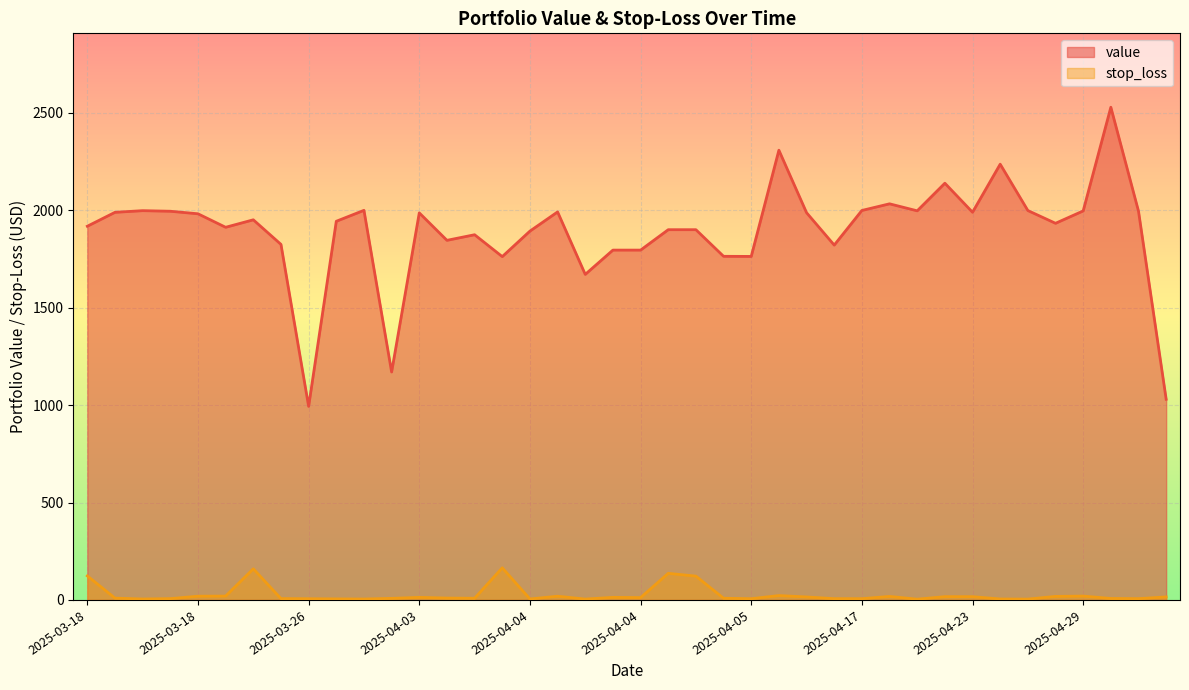

True or false: stop_loss and value cross at least once.

False